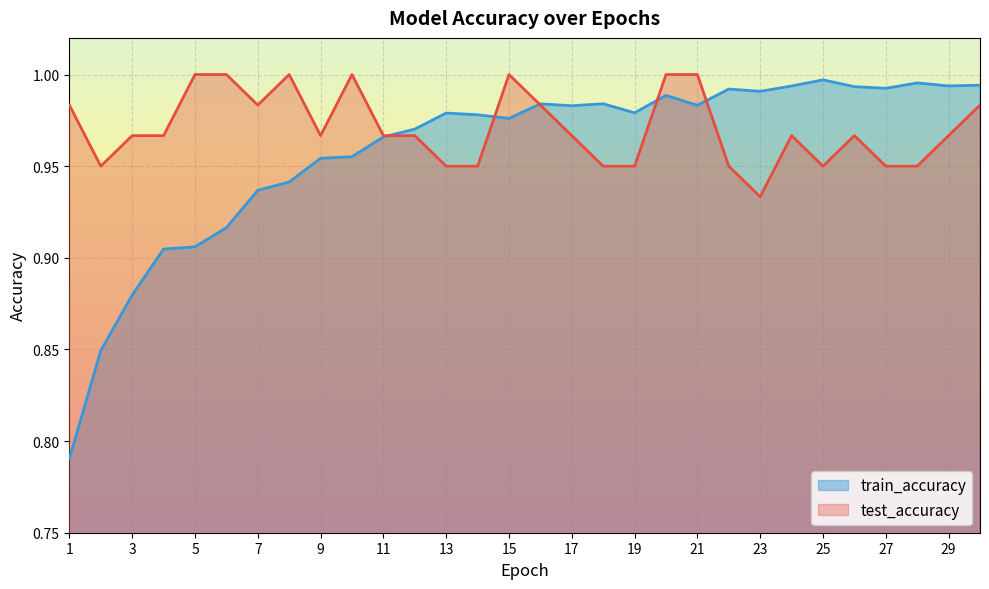

What is the difference between the maximum and second lowest values in the test_accuracy series?

0.1